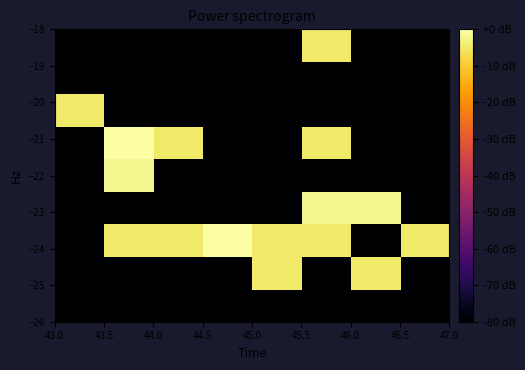

How many categories are shown in the chart?

8